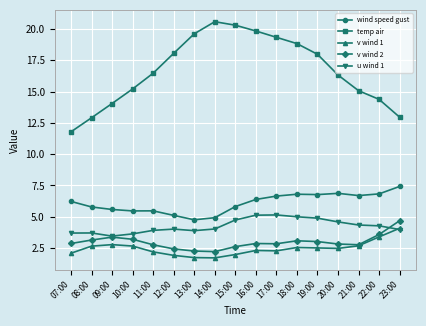

Is this an area chart (filled region under the line)?

No